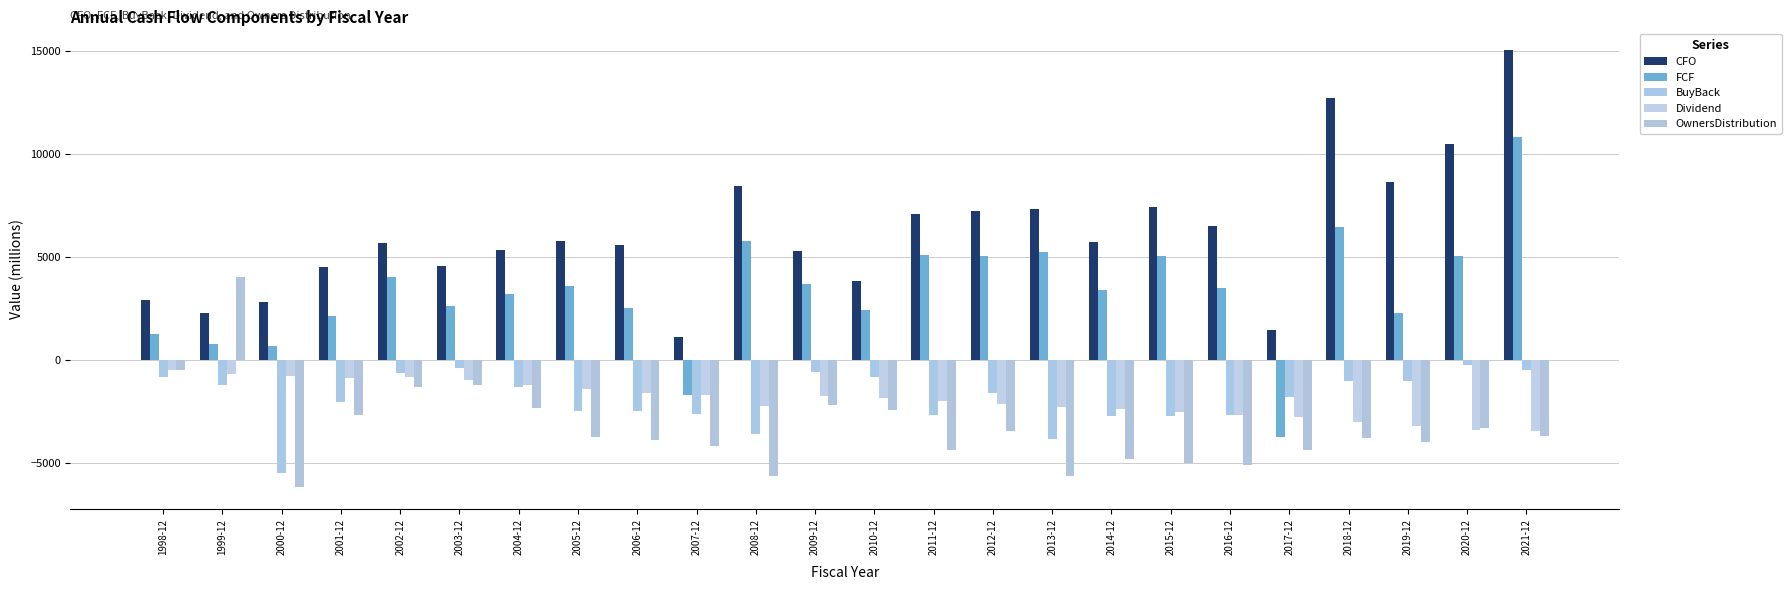

Which series has the widest spread of values?

FCF